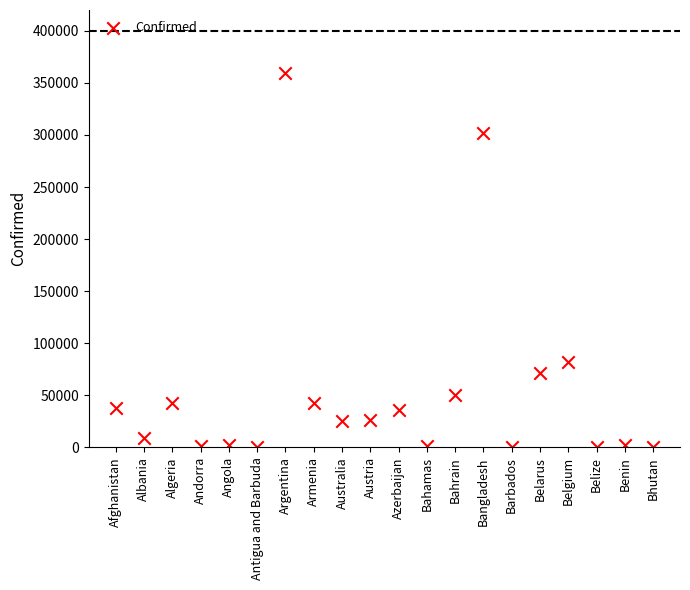

What Y value in the scatter plot is closest to 179866?

82447